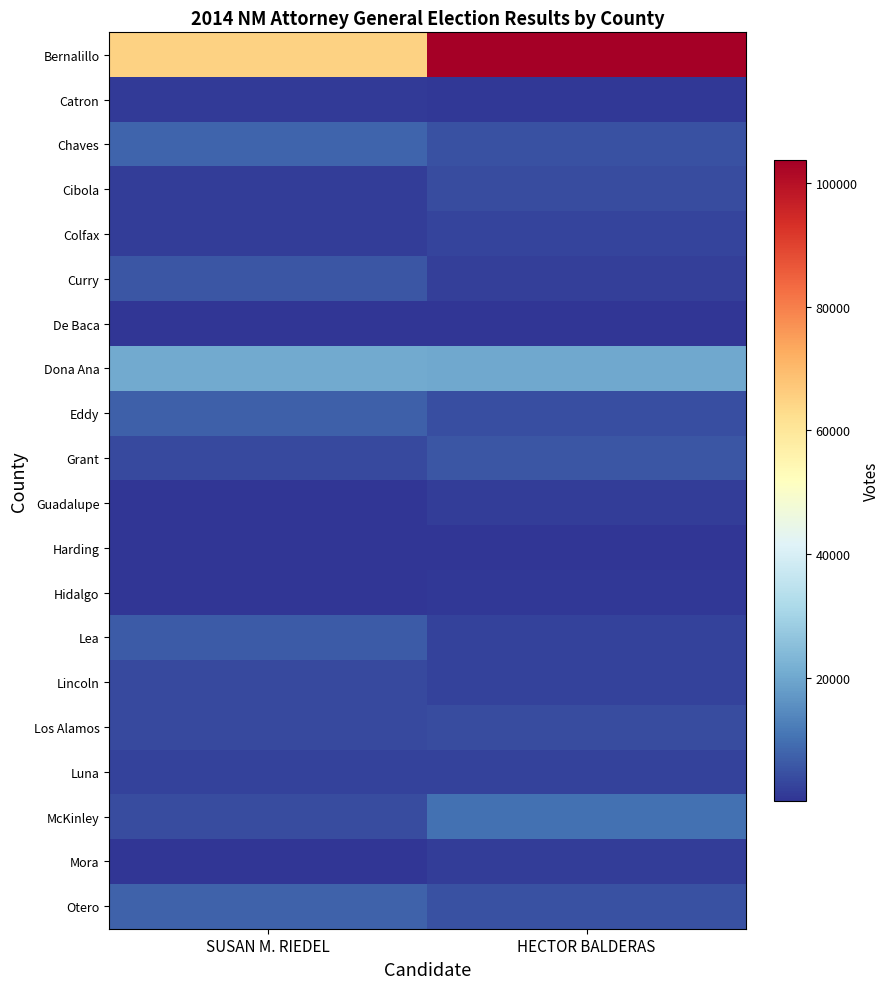

At which category is the sum across all series the highest?

HECTOR BALDERAS